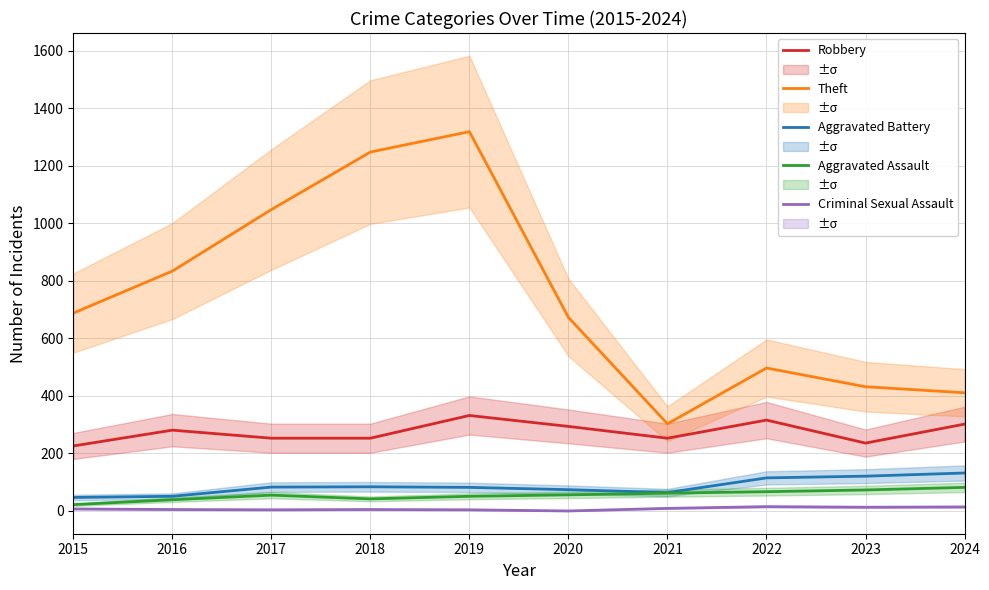

What is the maximum value for Robbery?

332